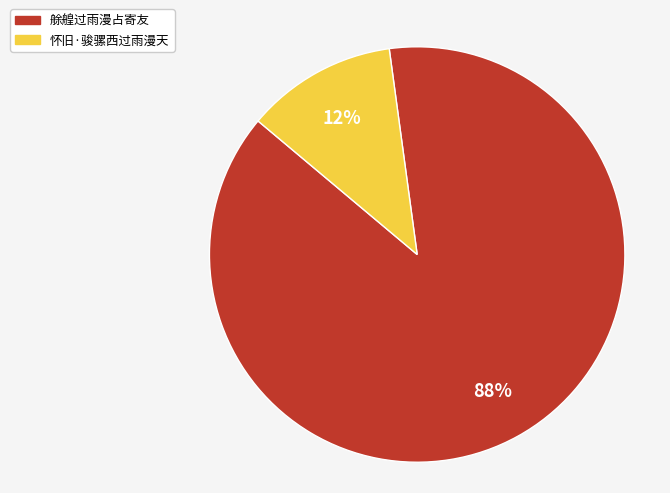

Rank the categories by value from highest to lowest.

艅艎过雨漫占寄友, 怀旧·骏骡西过雨漫天